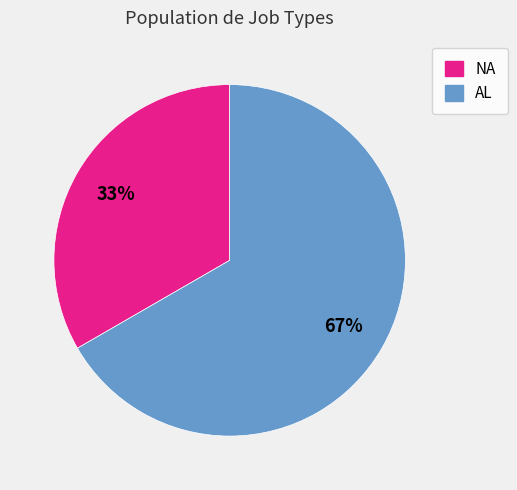

What is the largest slice in the pie chart?

AL